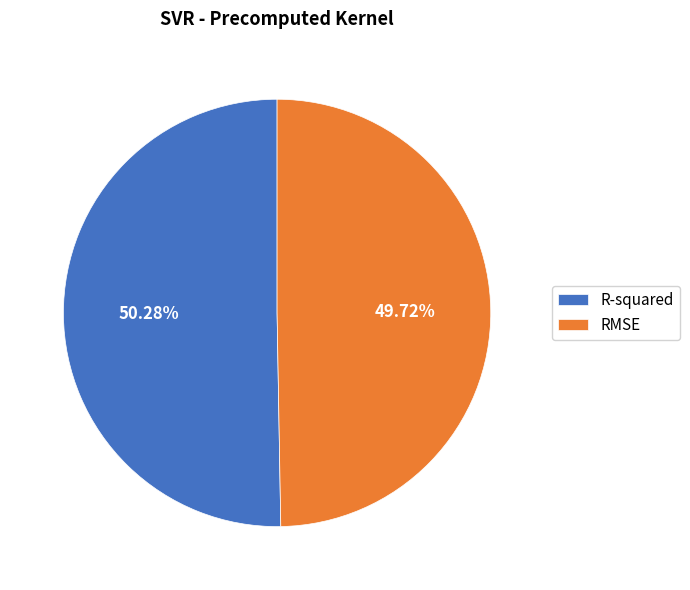

What portion of the pie excludes R-squared?

49.7%